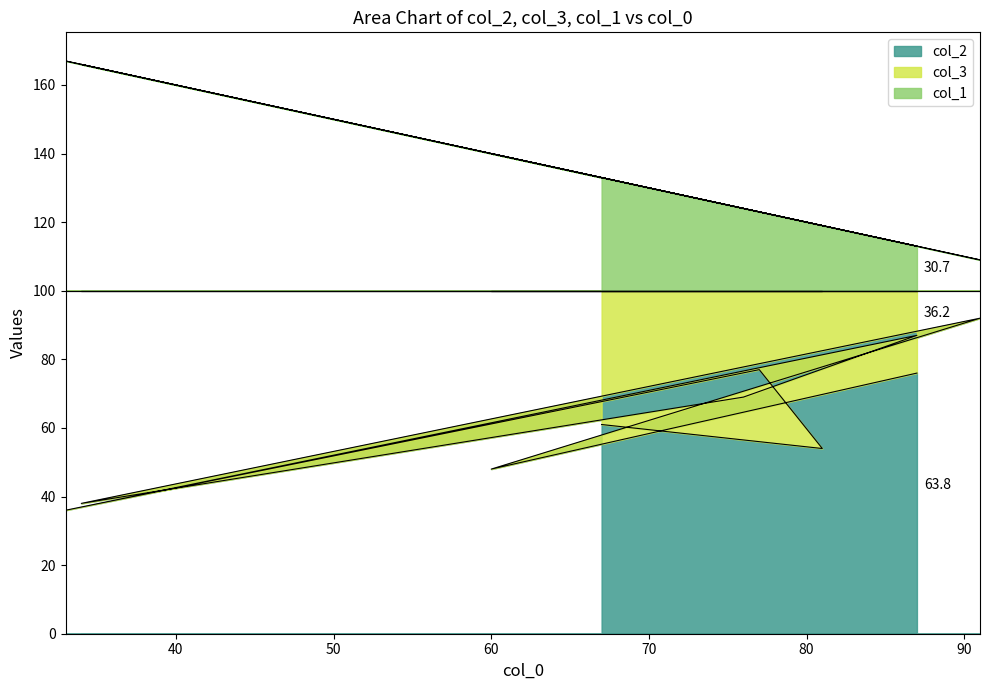

Does the chart display data point markers on the line(s)?

No